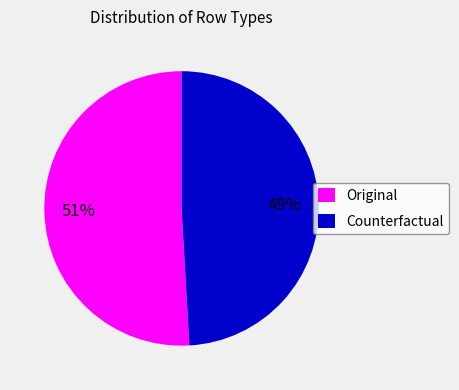

To the nearest percent, what percentage of the pie is Counterfactual?

49%